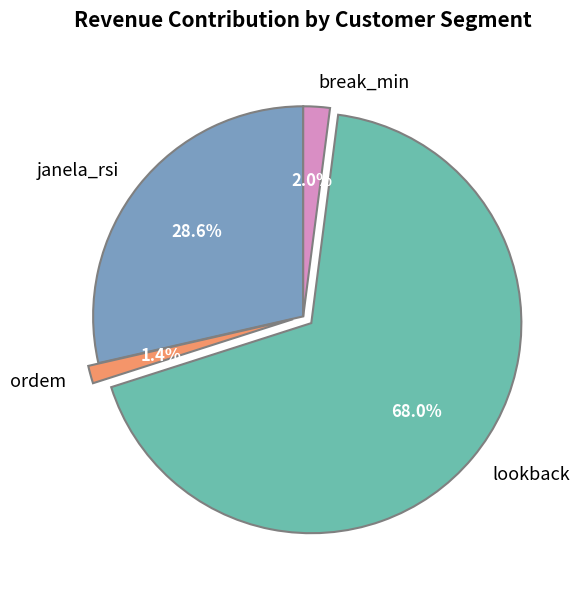

Between janela_rsi and lookback, which is larger?

lookback